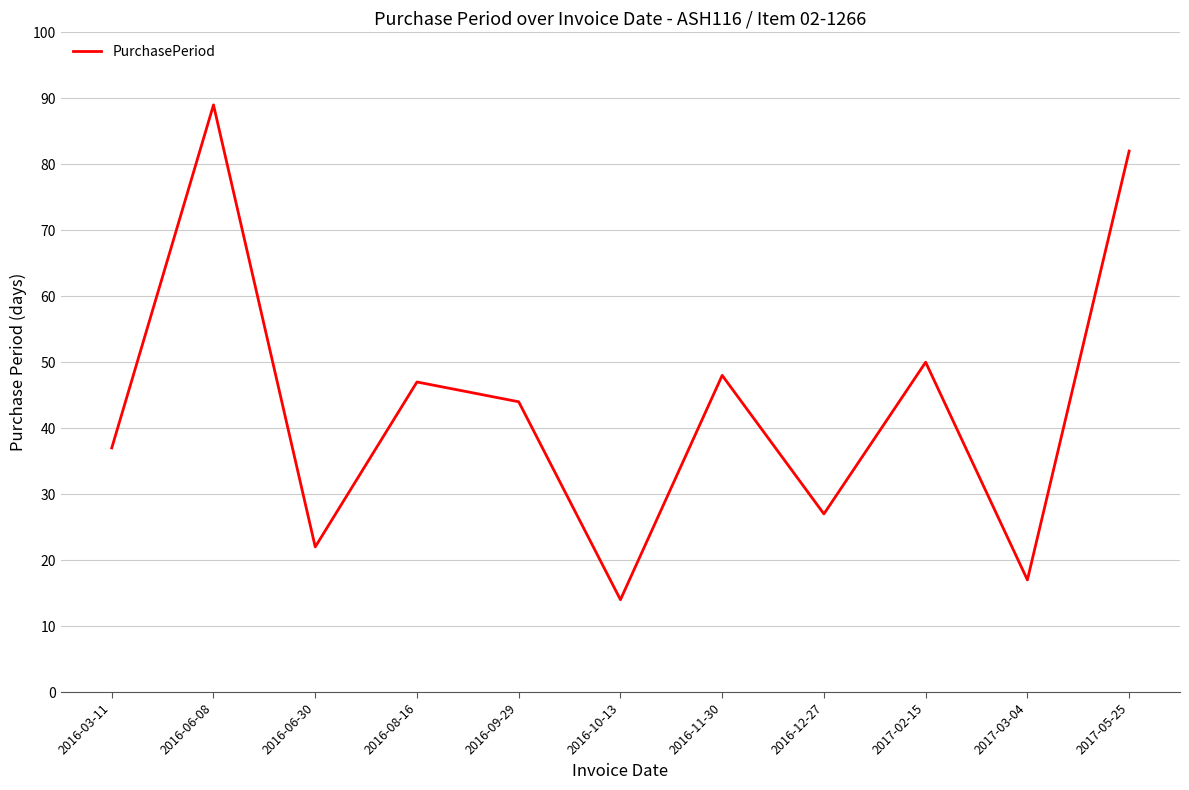

Which label corresponds to the smallest value in the chart?

2016-10-13